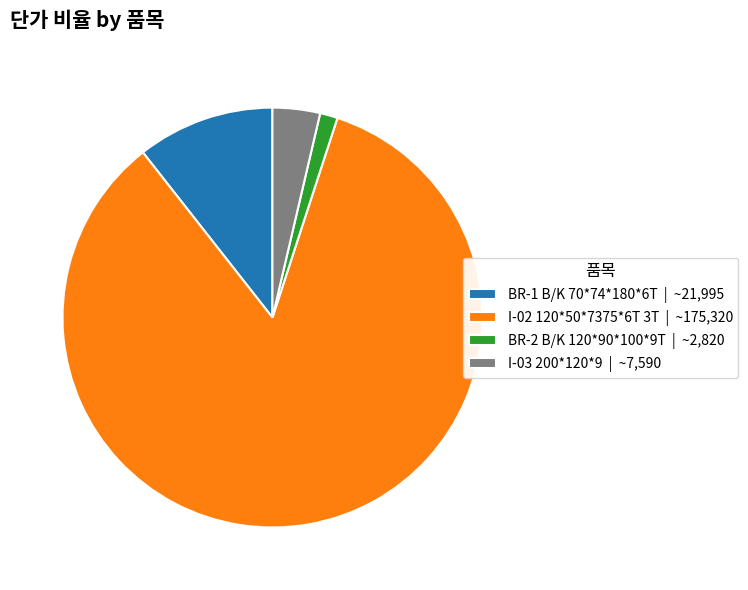

Does any single category account for the majority?

Yes